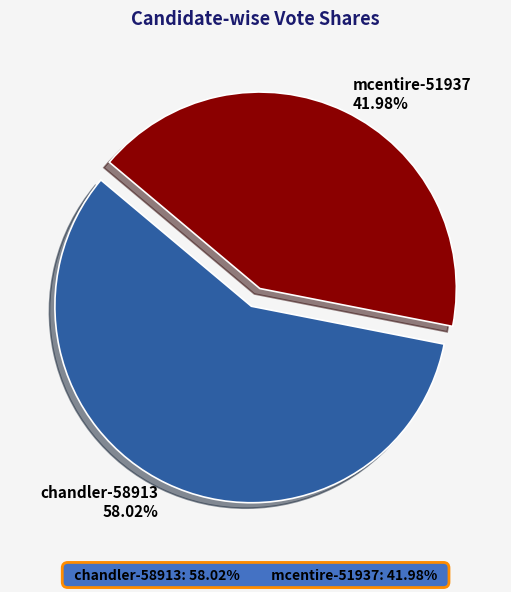

To the nearest percent, what is the difference between the chandler-58913 and mcentire-51937 slice percentages?

16%